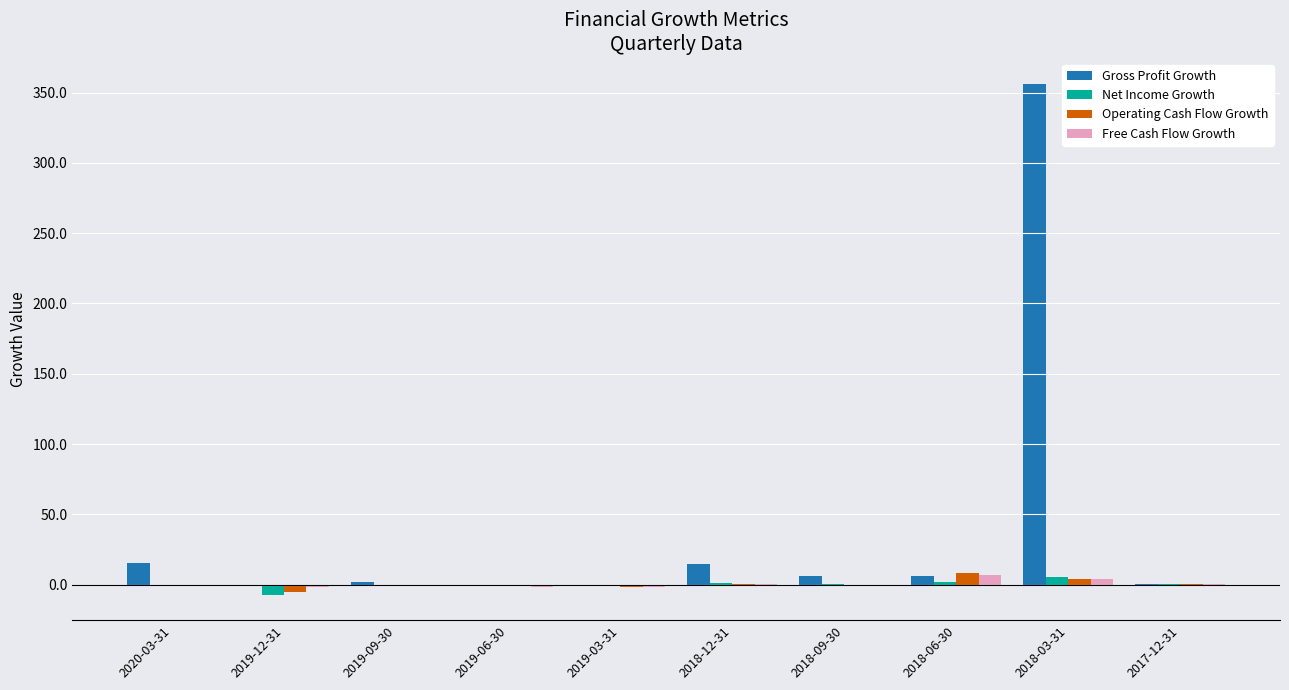

Between 2018-09-30 and 2020-03-31, which is larger?

2020-03-31